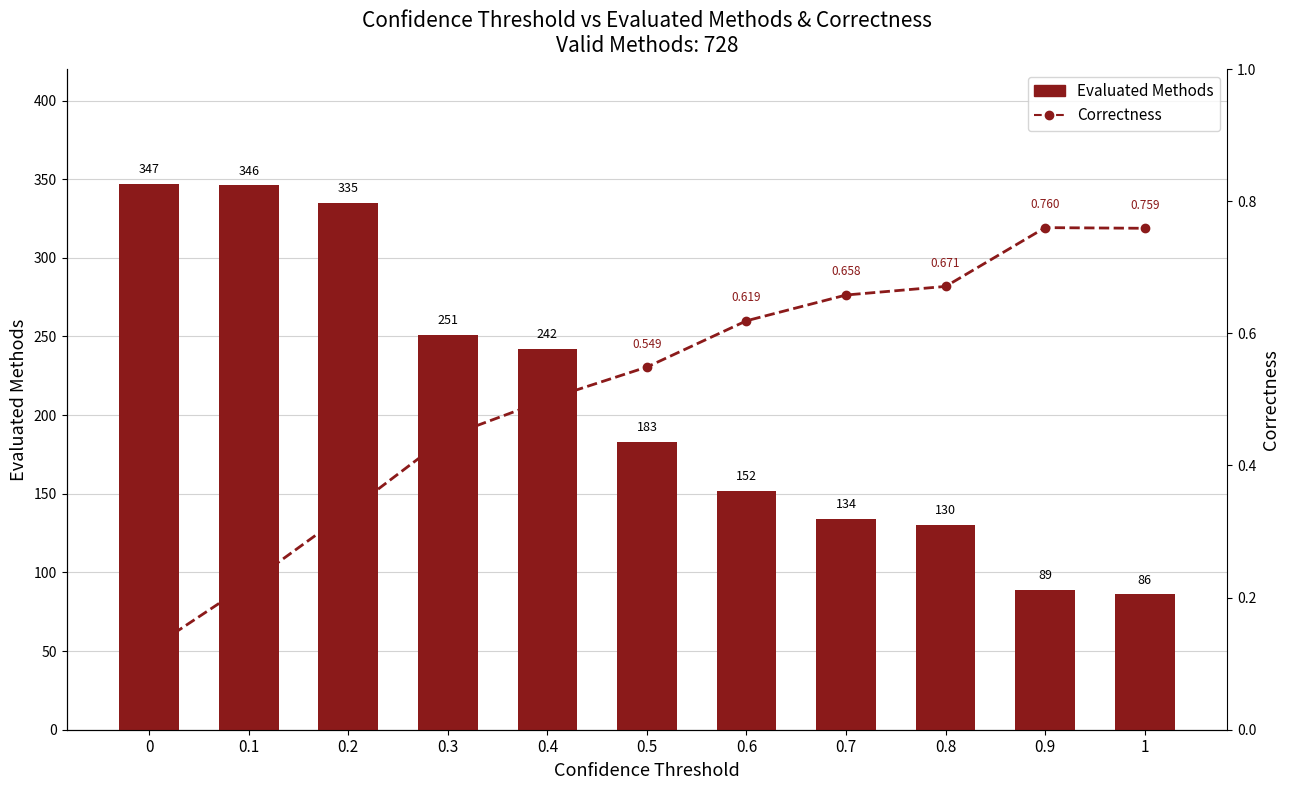

Are the bars horizontal?

No